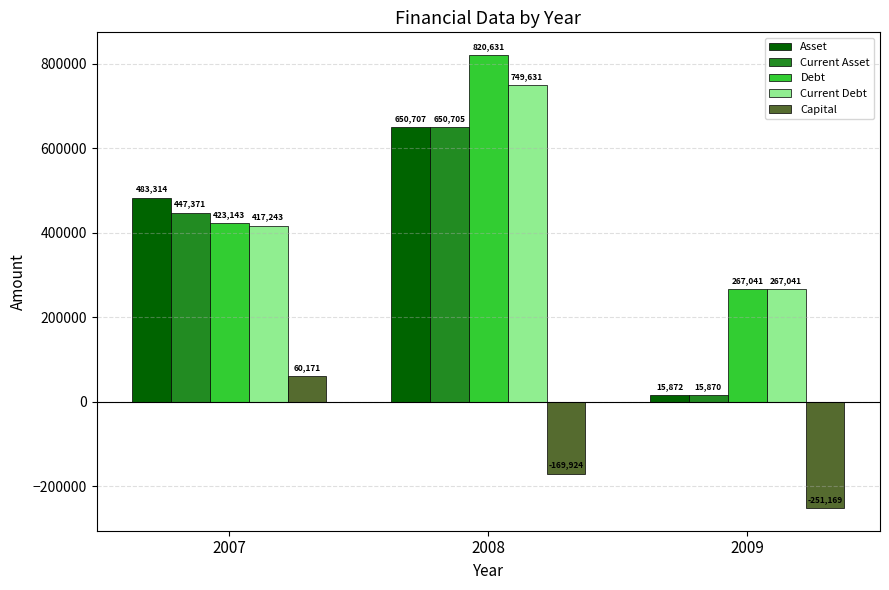

What is the minimum value shown in the chart?

-251169